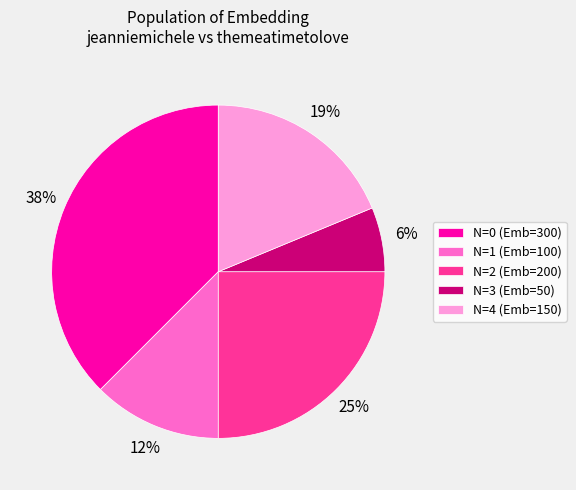

How many segments does this pie chart have?

5